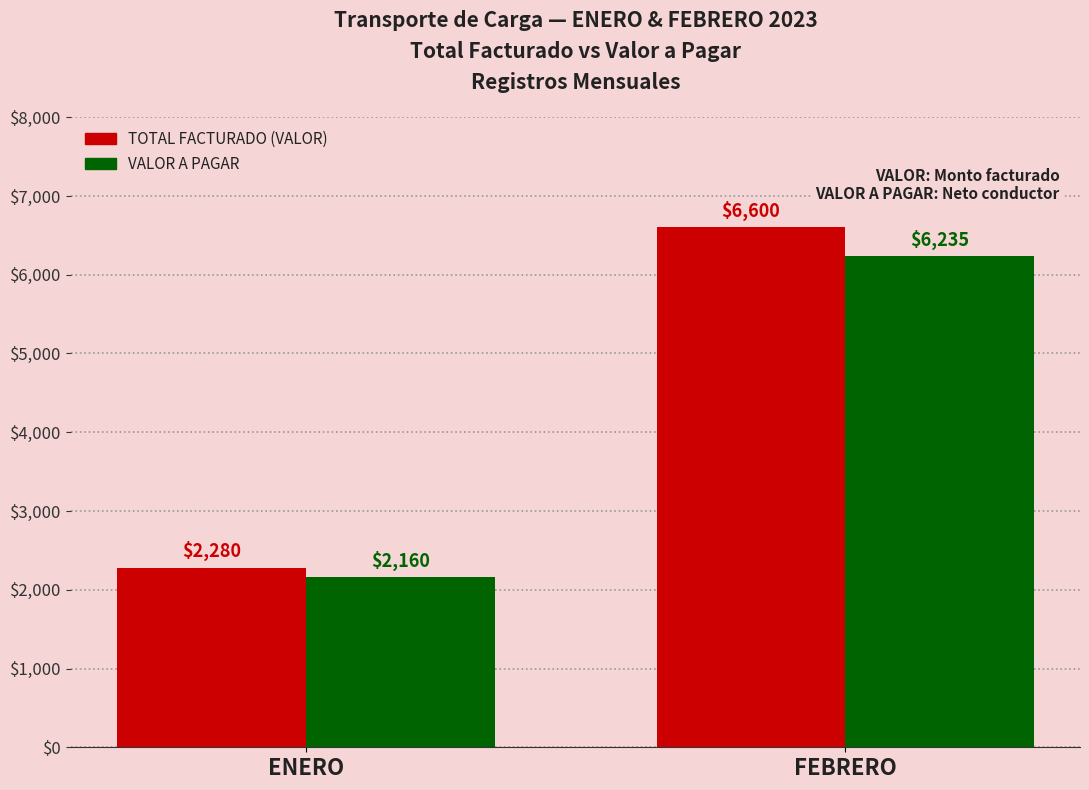

Read the TOTAL FACTURADO (VALOR) value at ENERO.

2280